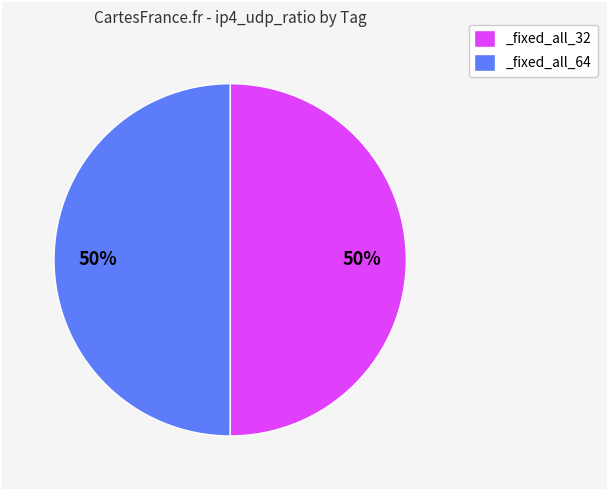

True or false: _fixed_all_32 accounts for 50% of the total.

True